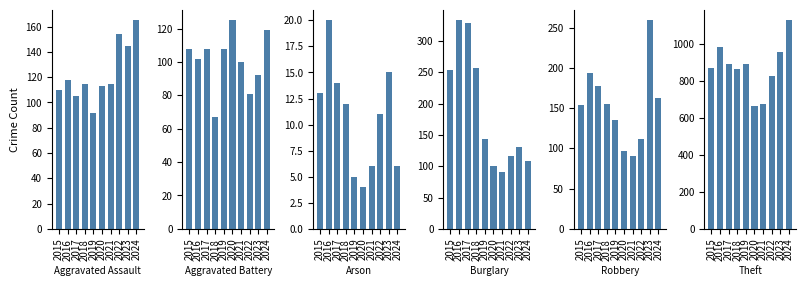

What is the difference between the maximum and second lowest values in the Aggravated Assault series?

60